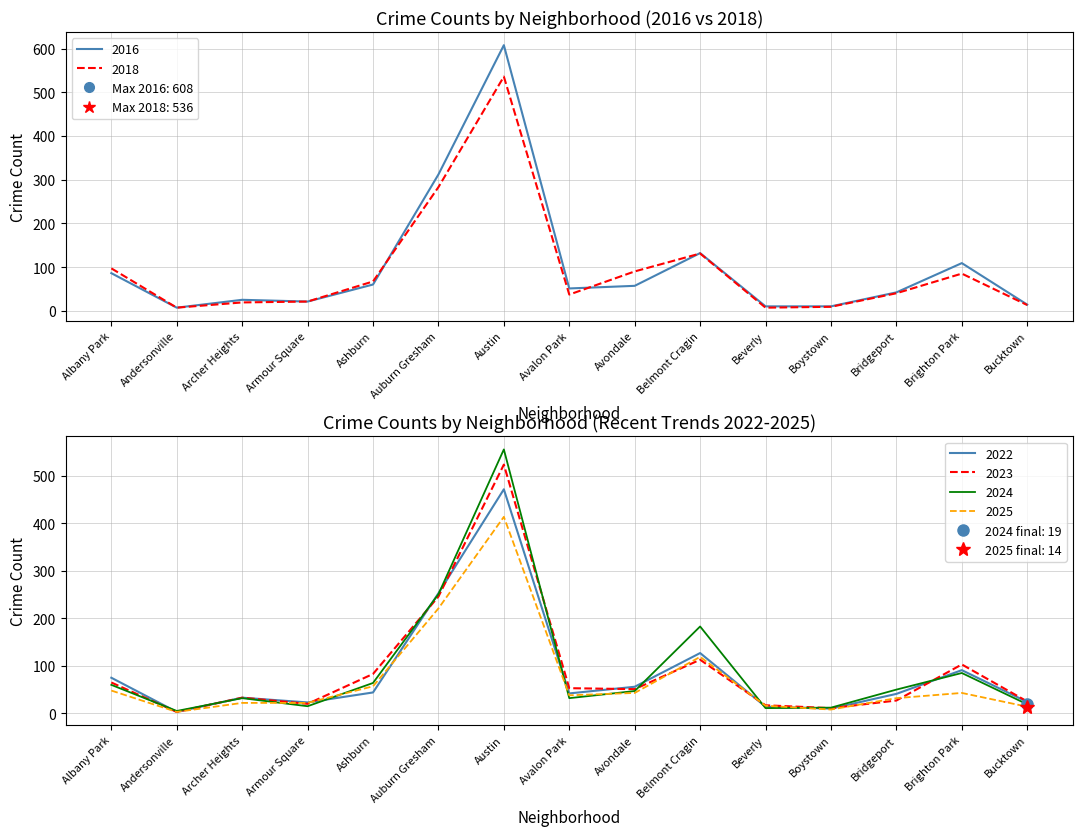

How many interior local valleys does the 2018 series have?

3